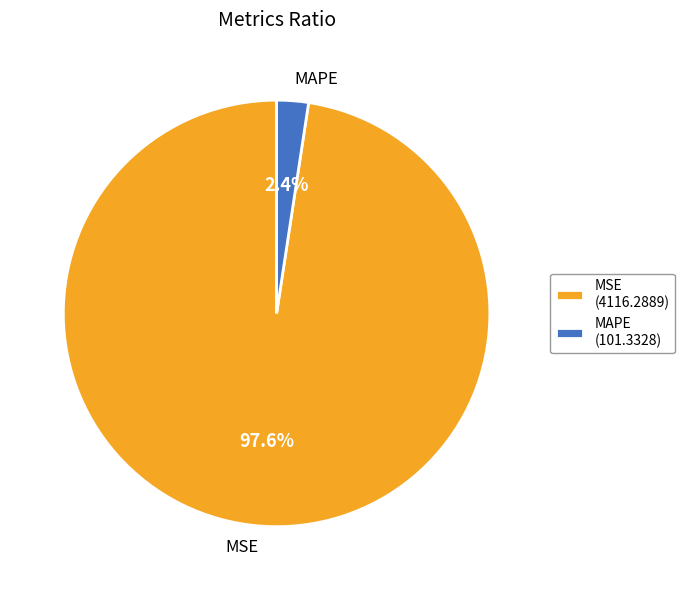

What portion of the pie excludes MSE?

2.4%